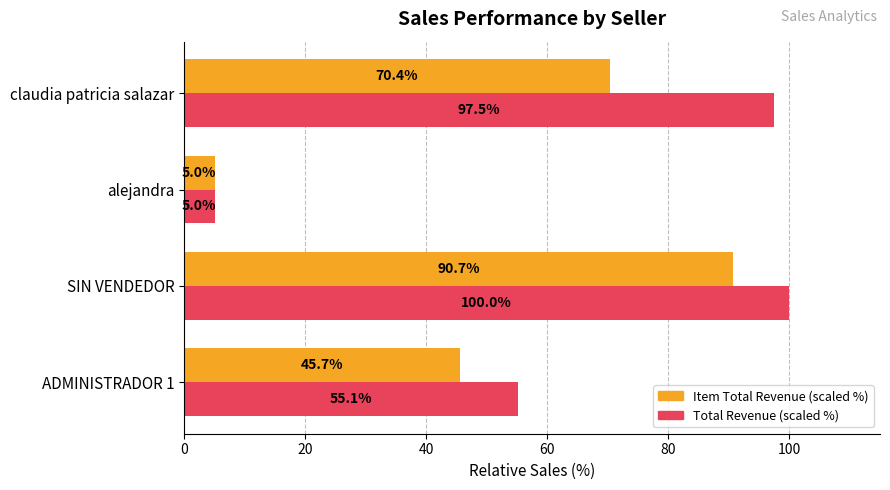

What value does the Total Revenue (scaled %) series have at ADMINISTRADOR 1?

55.1